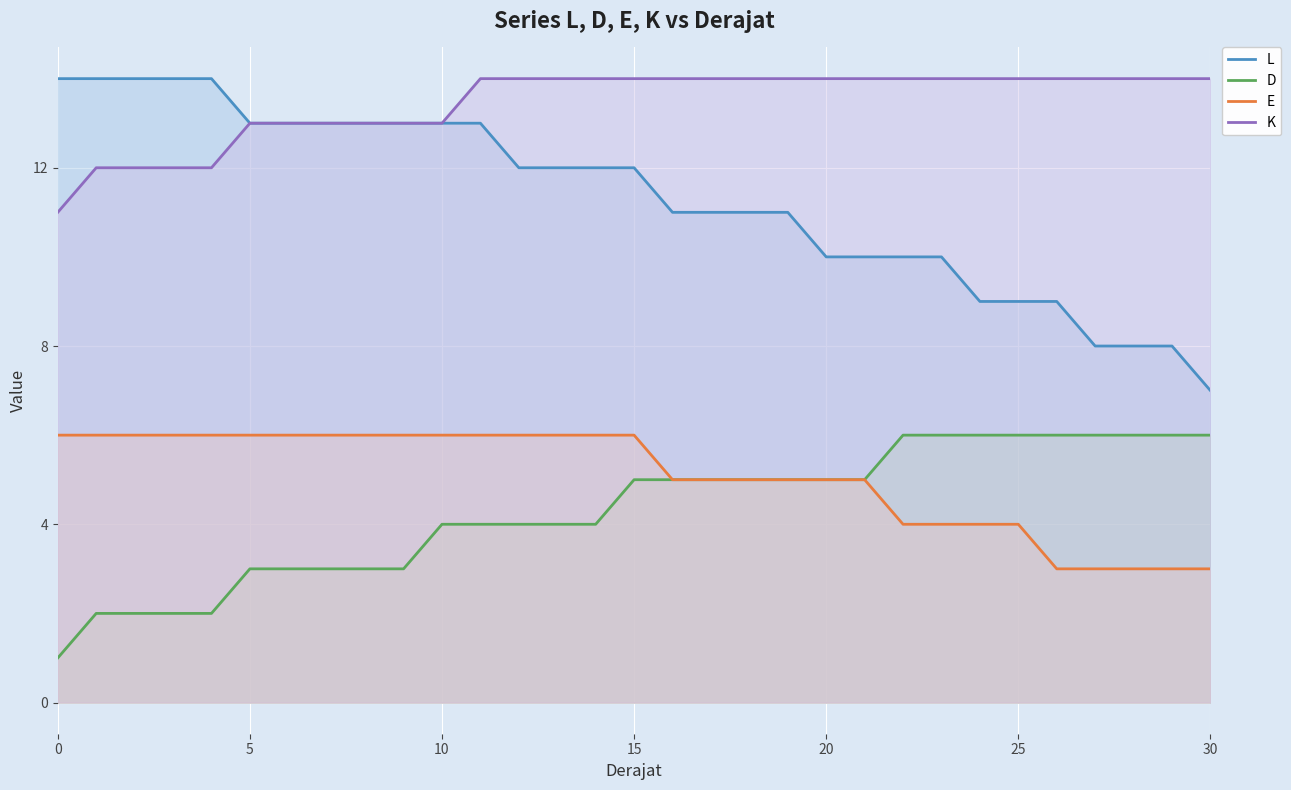

True or false: L and E cross at least once.

False